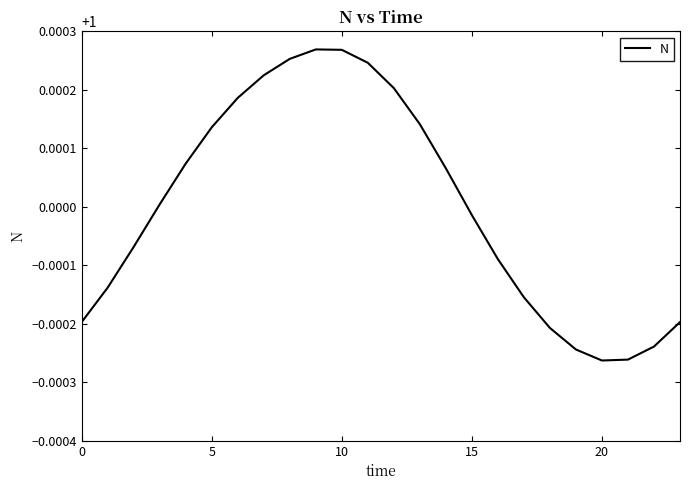

How many lines are shown in the chart?

1